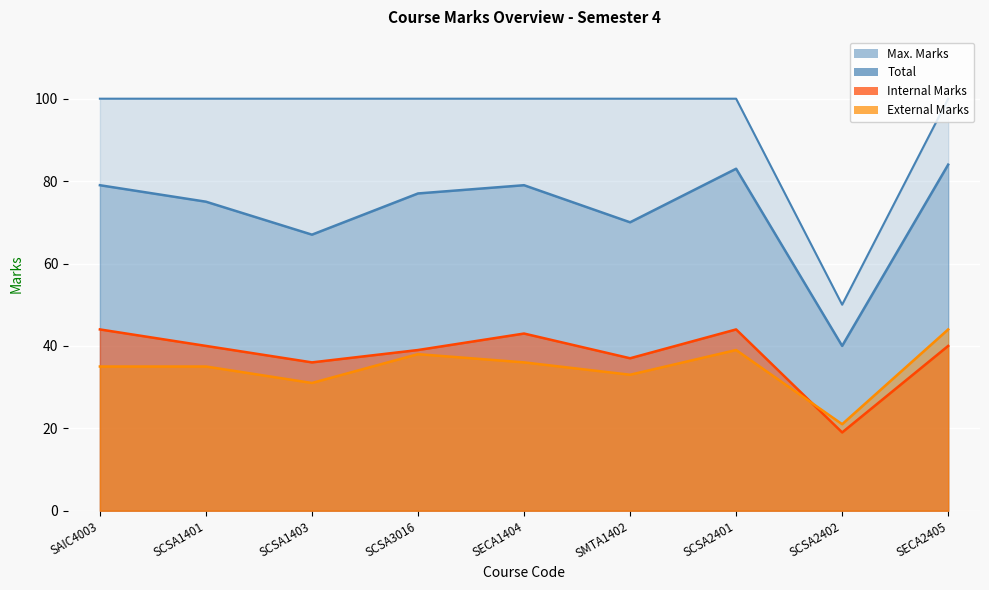

Which label corresponds to the largest value in the chart?

SAIC4003